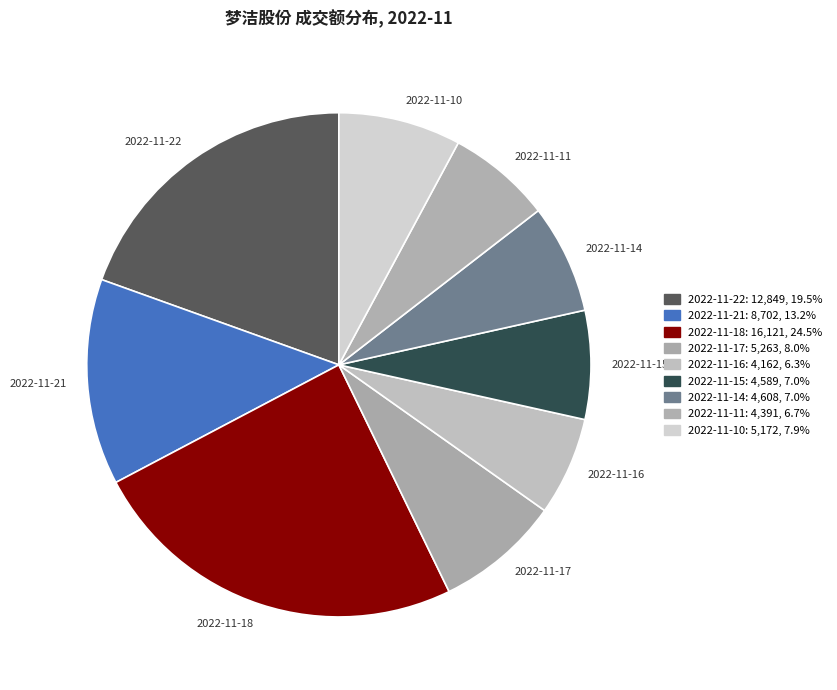

Is there a majority slice in this chart?

No